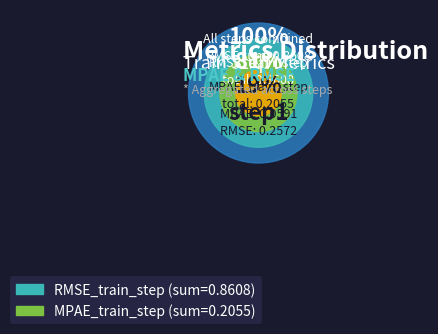

To the nearest percent, what is the combined percentage of step3 and step2?

71%